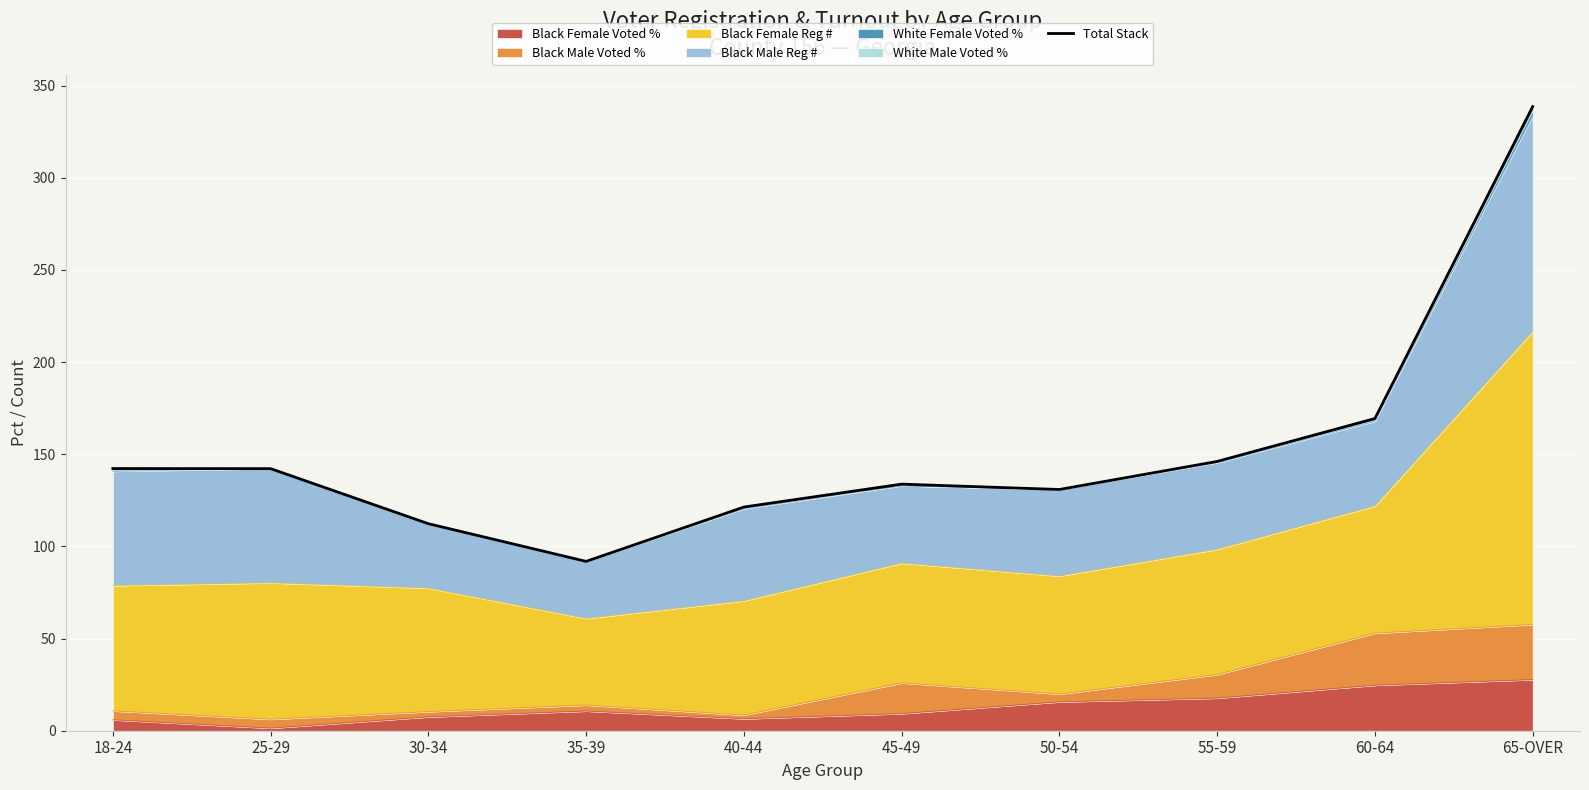

How many categories are shown in the chart?

10